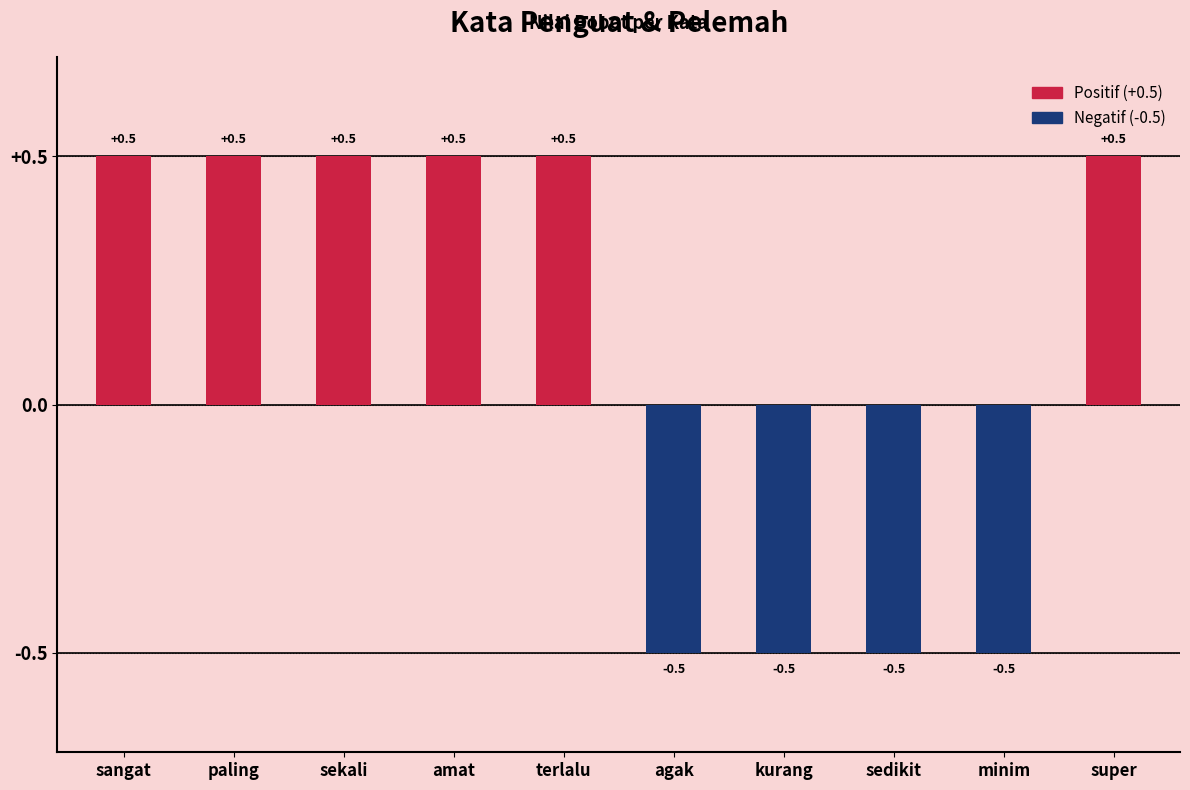

What is the average value of the Positif (+0.5) series?

0.3